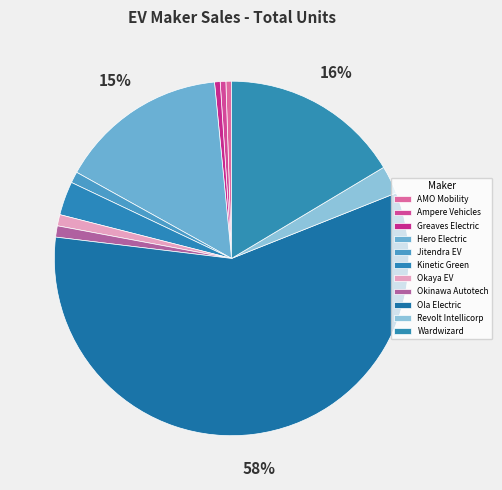

How many segments does this pie chart have?

11